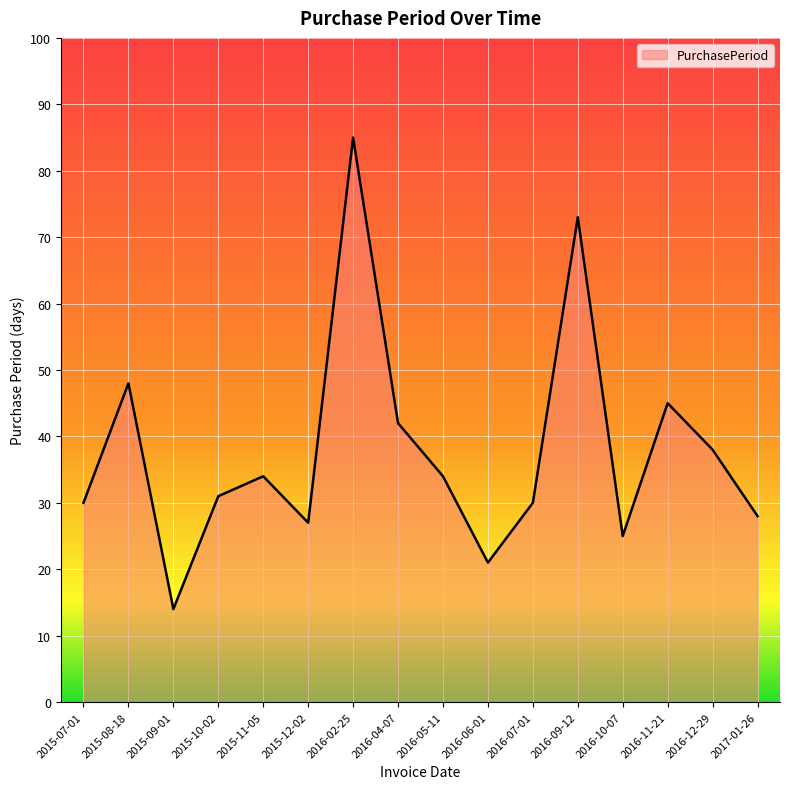

What position from the left is 2015-11-05?

5